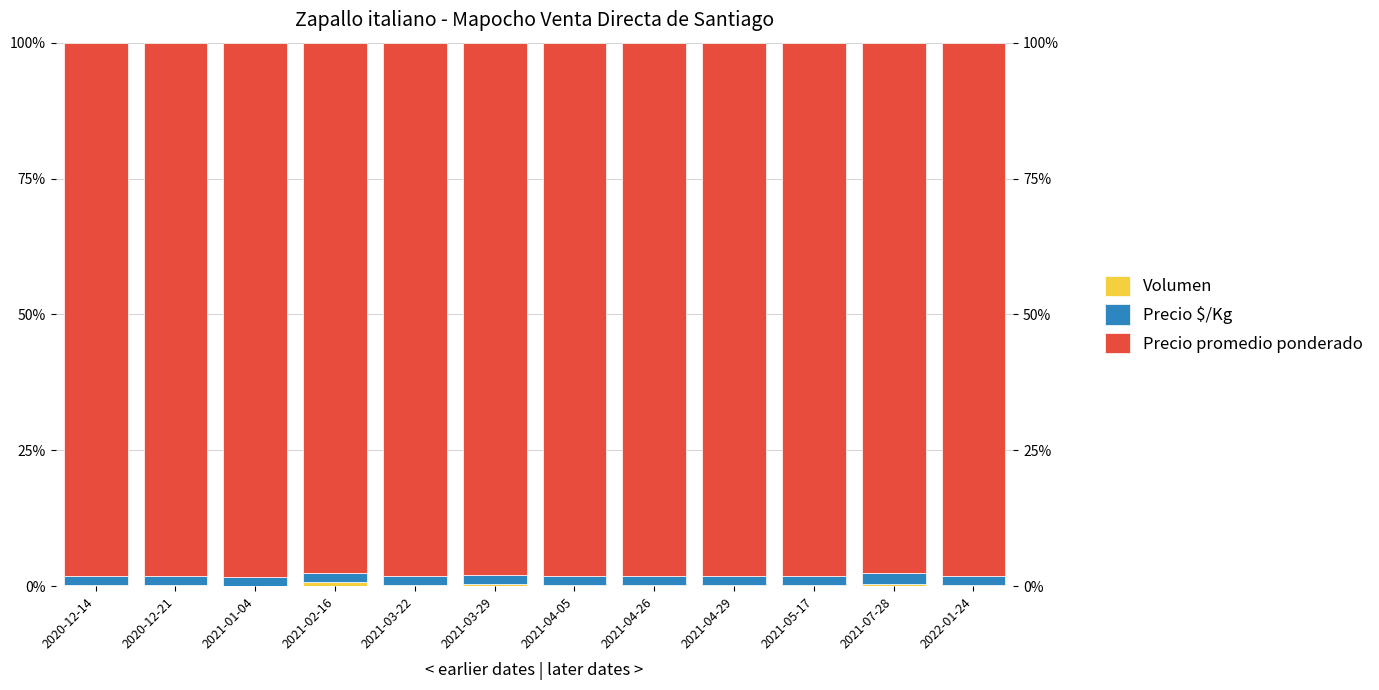

True or false: Precio $/Kg has a value of 2.9 at 2020-12-21.

False